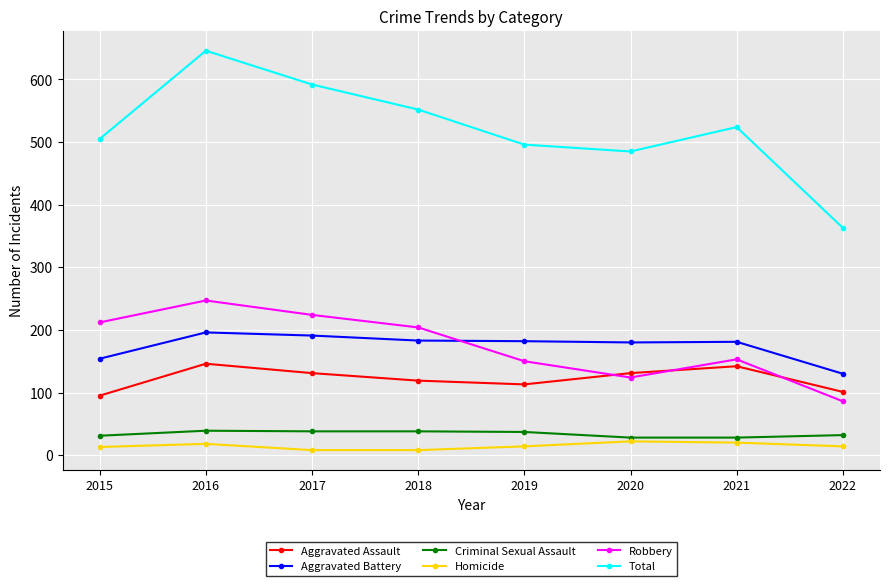

Is it true that Aggravated Assault equals 186 at 2018?

False